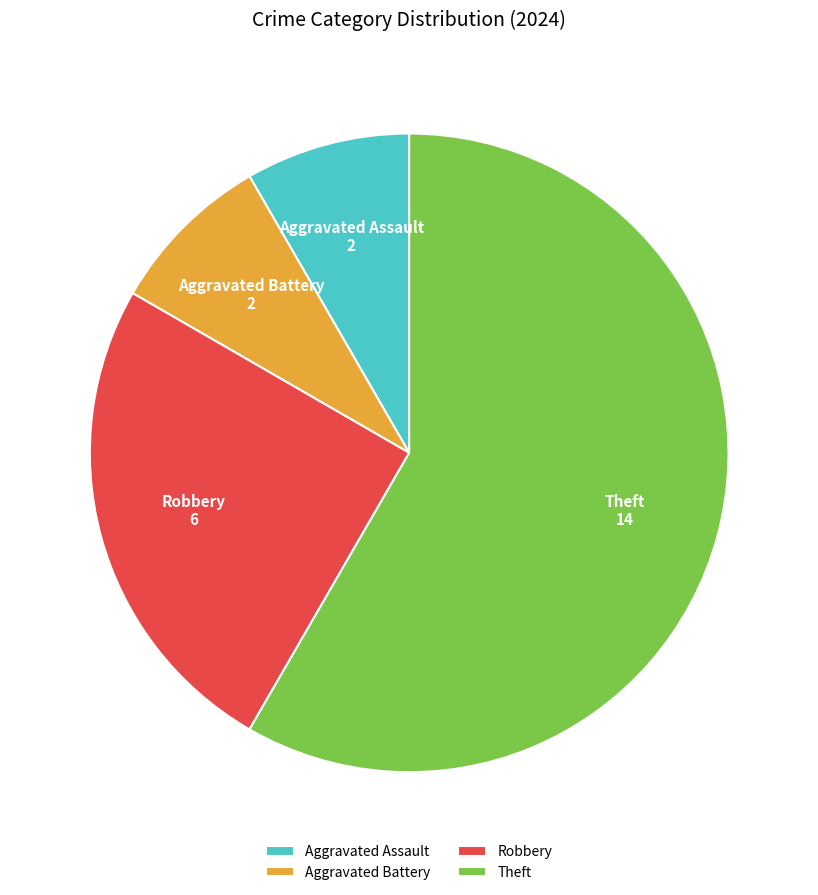

Which slice is the largest?

Theft